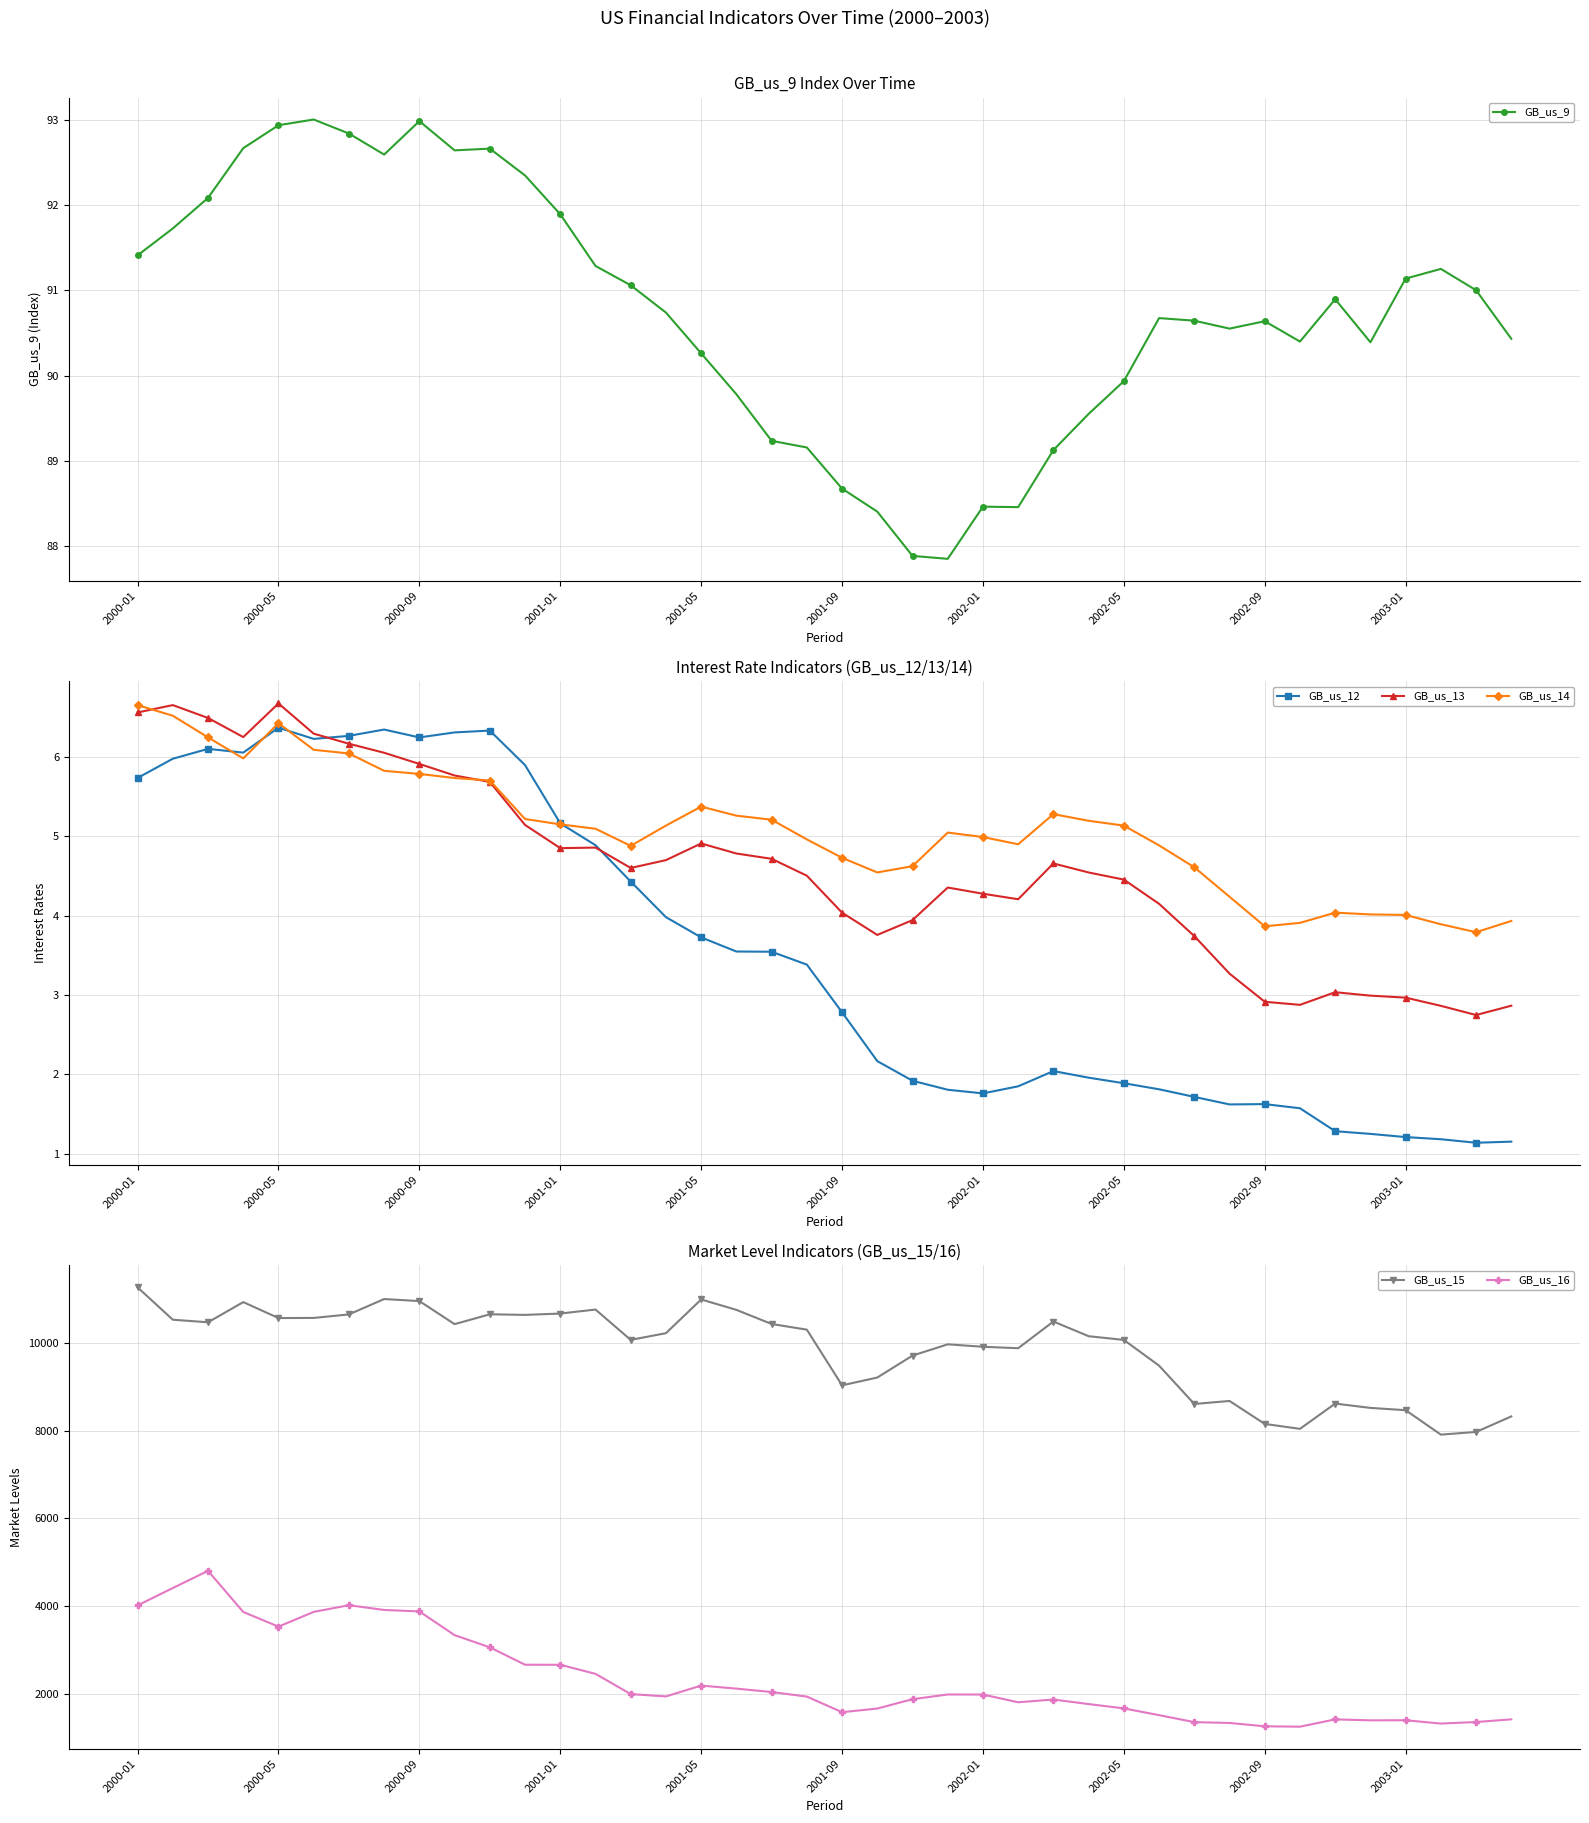

Where does the GB_us_16 series first go above 1976?

2000-01